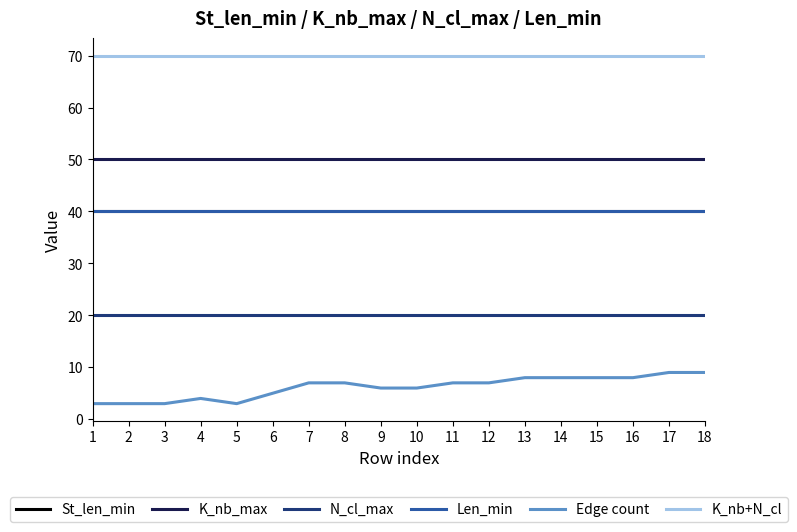

Does the chart display data point markers on the line(s)?

No